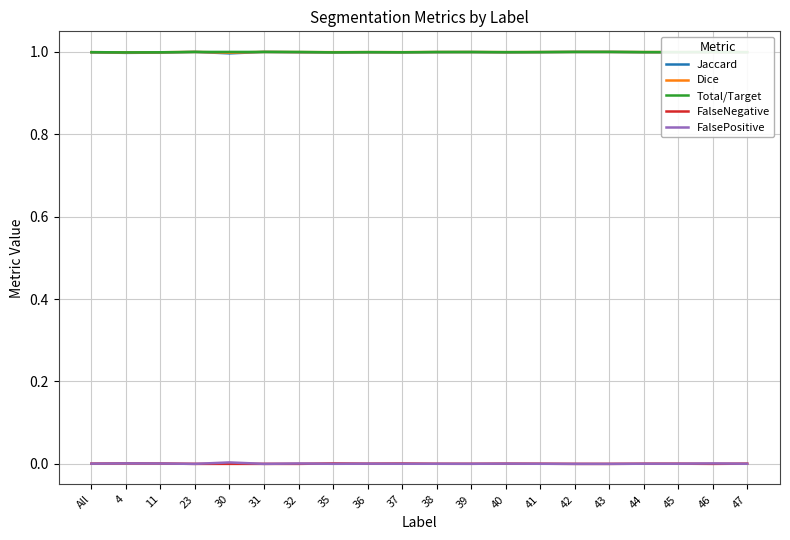

What is the value of the Total/Target point at the 8th from the left?

1.0